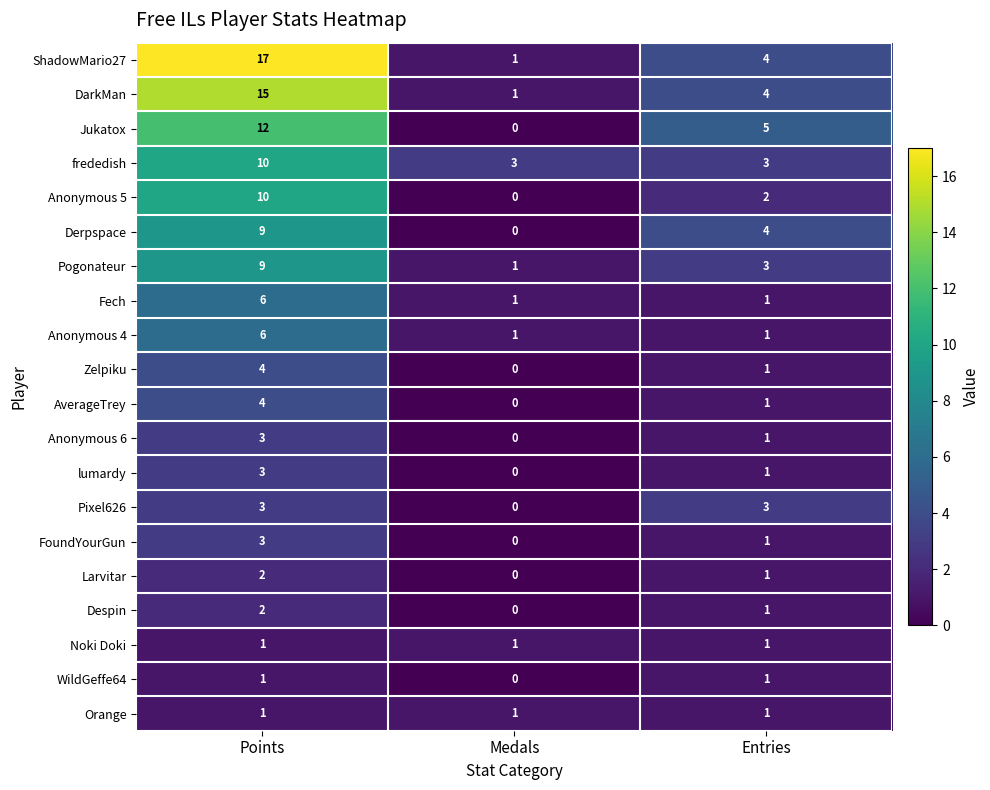

Rank the categories by Larvitar value from highest to lowest.

Points, Entries, Medals